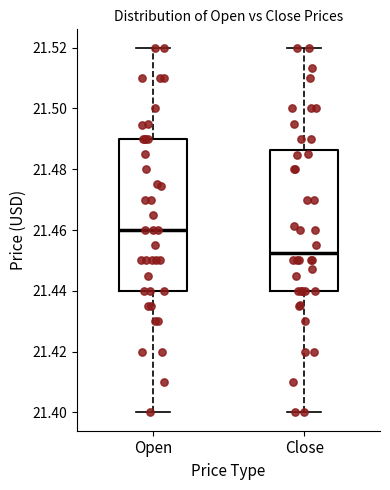

Reading left to right, transcribe this box plot: for each box, give where its median line is, the range the box spans, and where its two whiskers end, as read against the y-axis. The values are not printed on the chart, so give them approximately, as read against the axis.

Open: median 21.460, box 21.440 to 21.490, whiskers 21.400 to 21.520
Close: median 21.452, box 21.440 to 21.486, whiskers 21.400 to 21.520